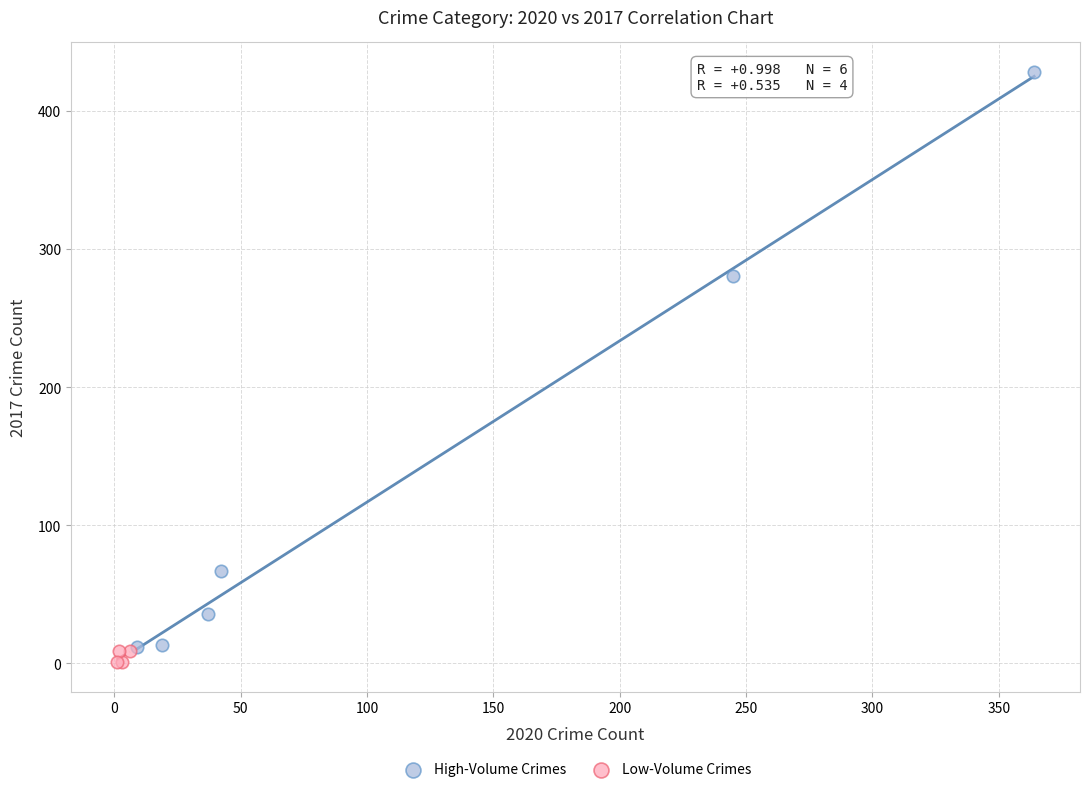

Which series contains the highest Y value?

High-Volume Crimes